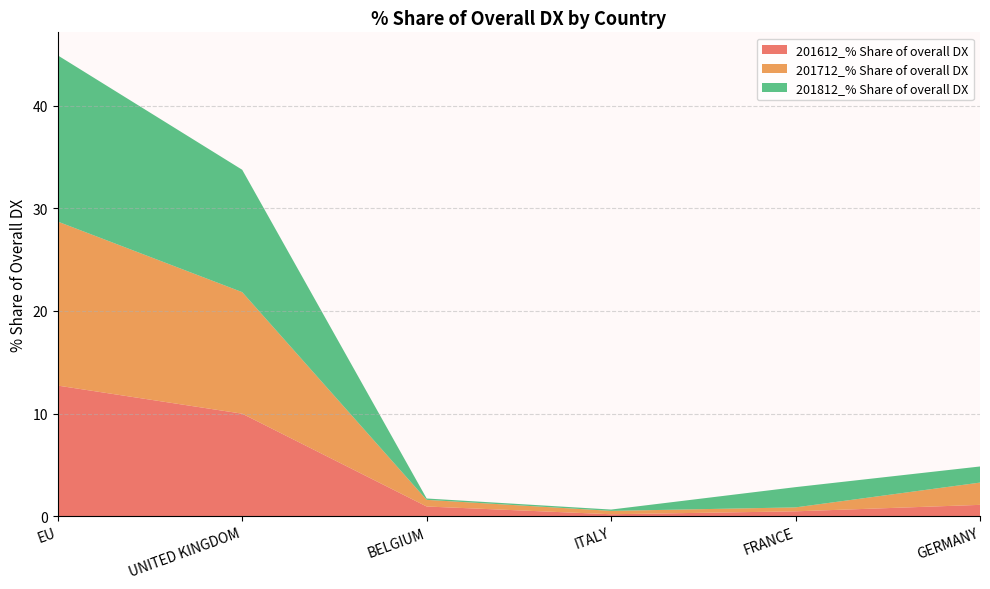

Reading left to right, what are all the values shown in this chart?

201612_% Share of overall DX: 12.7	10.0	0.9	0.2	0.5	1.1
201712_% Share of overall DX: 16.0	11.8	0.6	0.3	0.4	2.2
201812_% Share of overall DX: 16.2	11.9	0.1	0.1	2.0	1.6